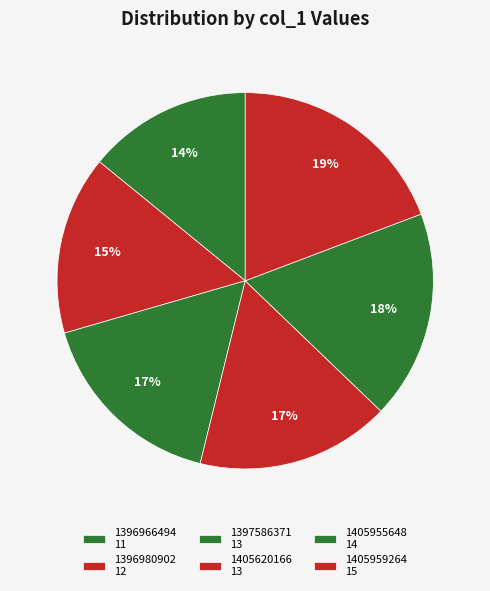

Does 1405620166 represent more than half of the total?

No